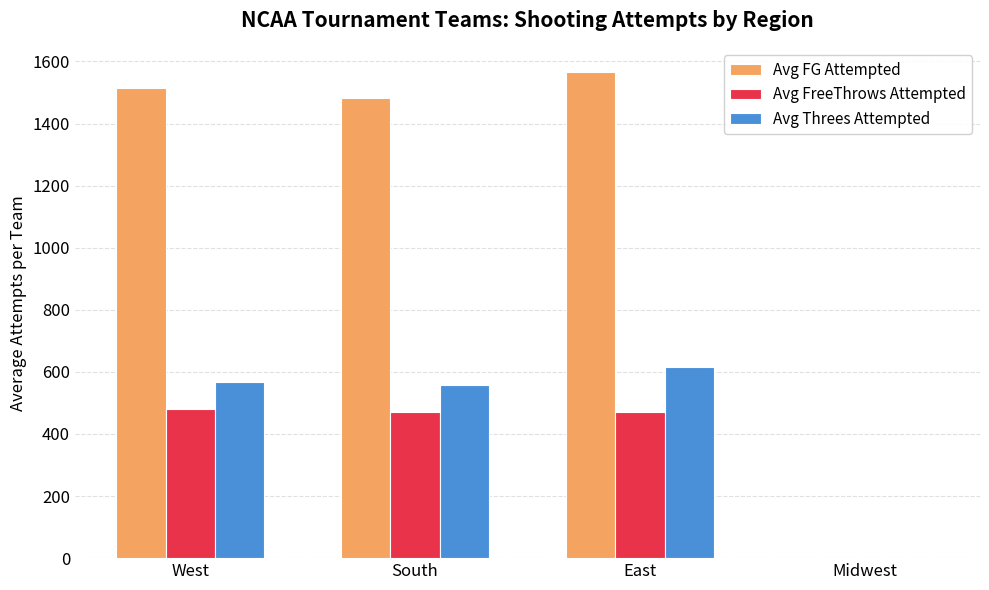

Is it true that Avg Threes Attempted equals 264.5 at Midwest?

False